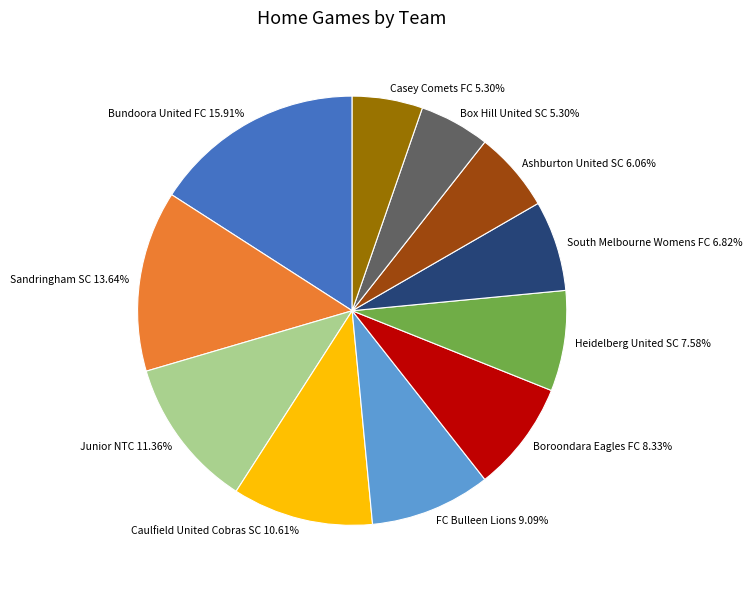

What percentage is the FC Bulleen Lions slice, to the nearest percent?

9%